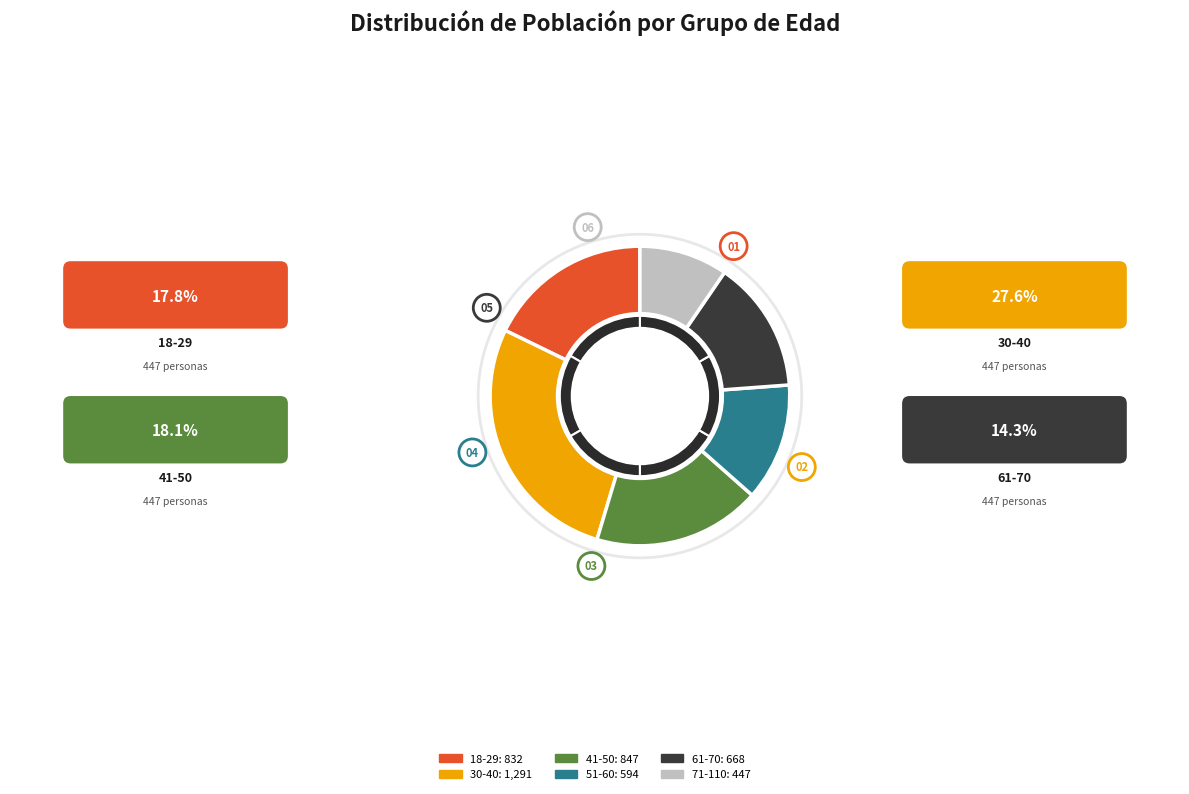

Which category has the biggest portion of the pie?

30-40